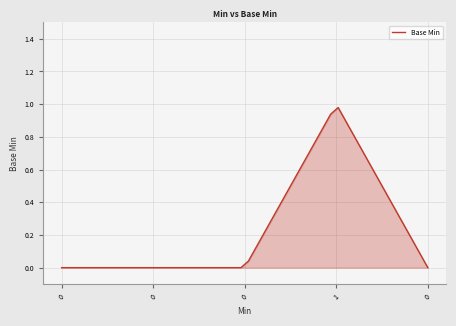

How many lines are shown in the chart?

1